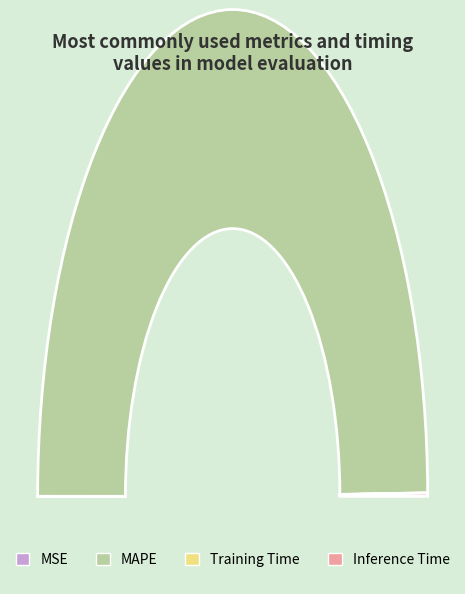

Rank the categories by value from lowest to highest.

MSE, Training Time, Inference Time, MAPE